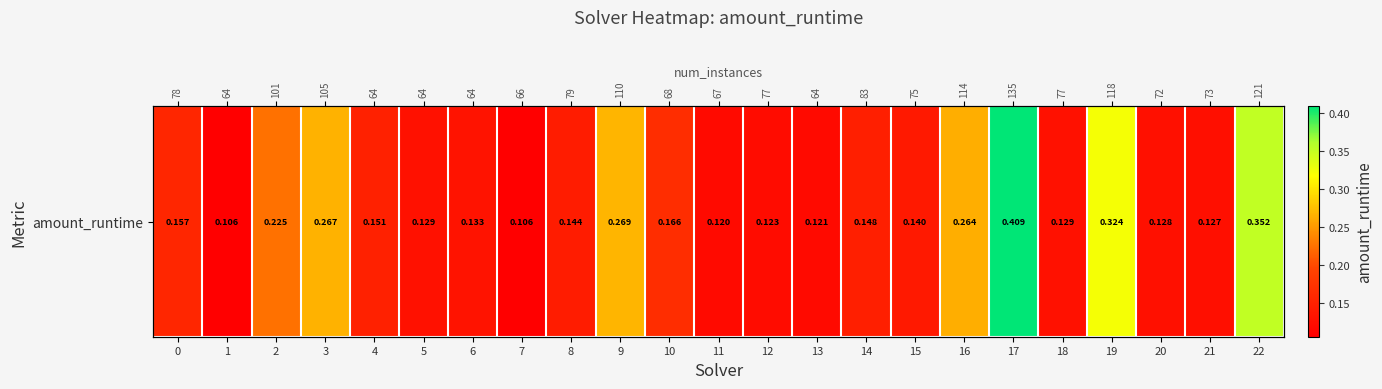

List the labels in order of value, smallest first.

1, 7, 11, 13, 12, 21, 20, 18, 5, 6, 15, 8, 14, 4, 0, 10, 2, 16, 3, 9, 19, 22, 17